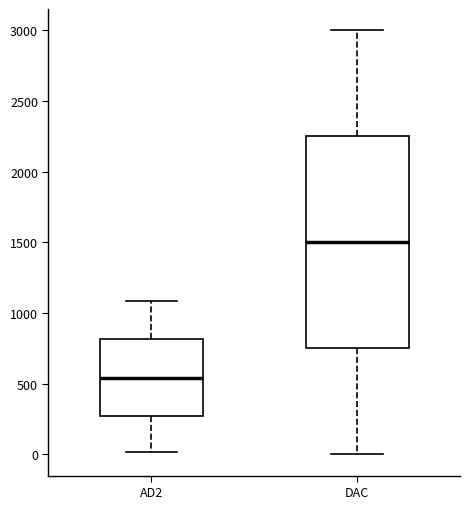

Which box is the tallest, from its lower edge to its upper edge?

DAC